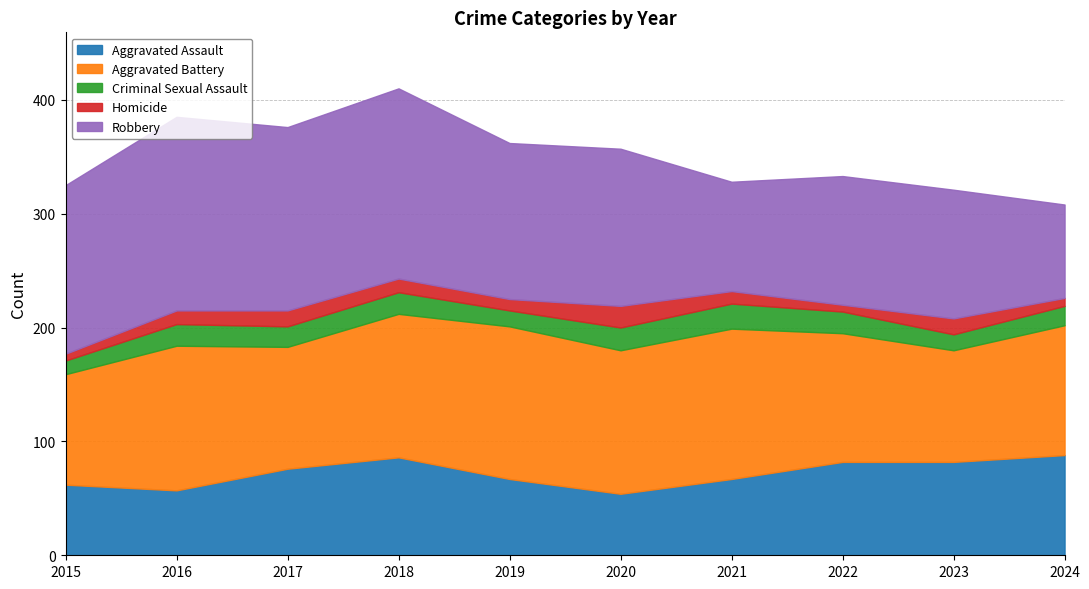

What is the difference between the second highest and second lowest values in the Aggravated Assault series?

29